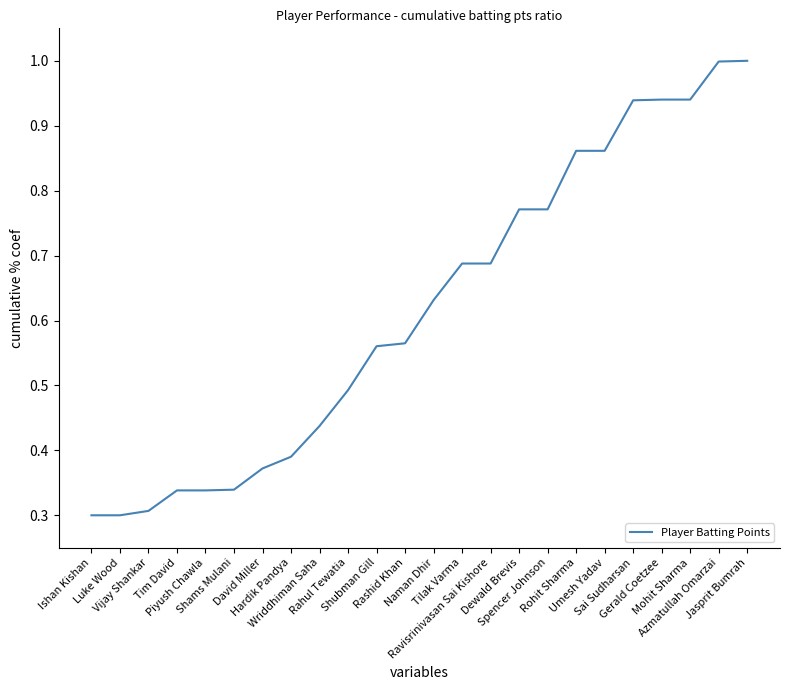

Is this an area chart (filled region under the line)?

No